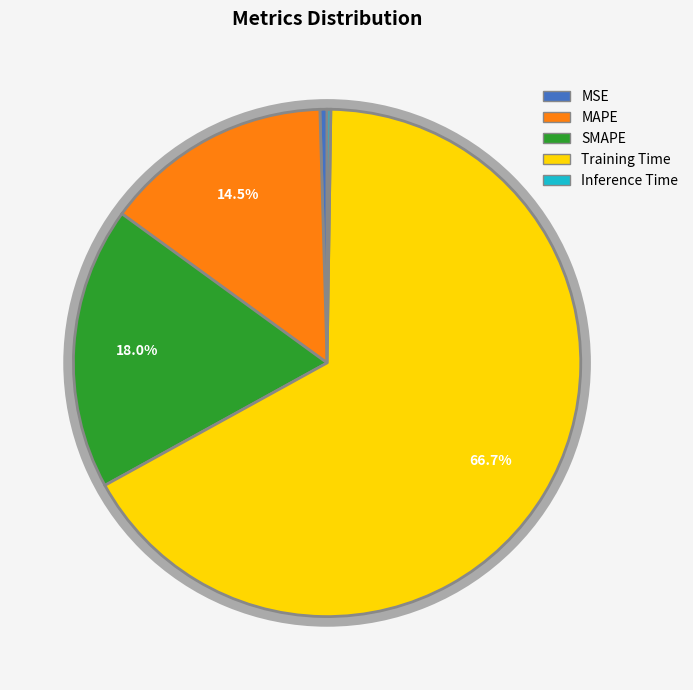

Is there a majority slice in this chart?

Yes